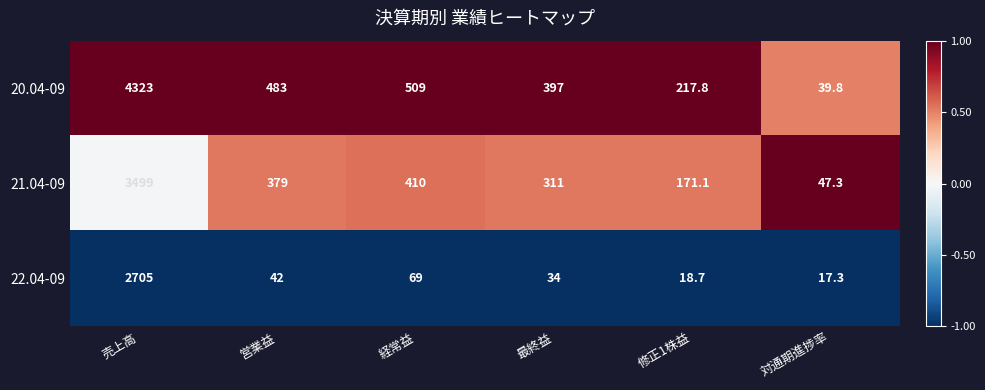

What is the greatest value displayed?

4323.0